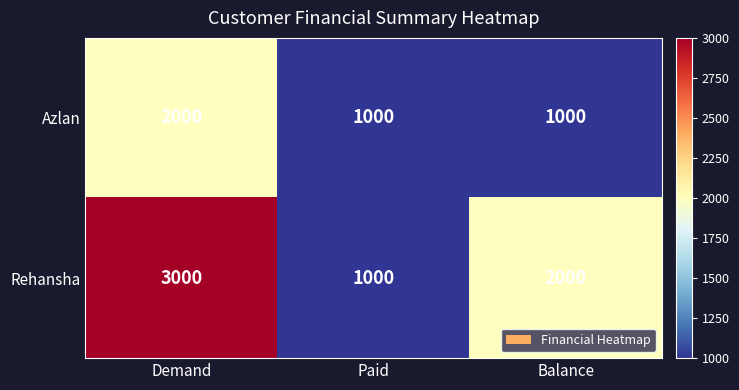

Which series has the widest spread of values?

Rehansha